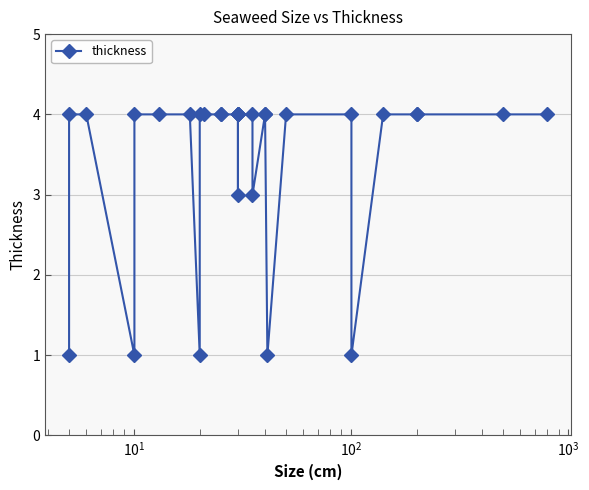

True or false: there are more than 1 points higher than both neighbors.

False